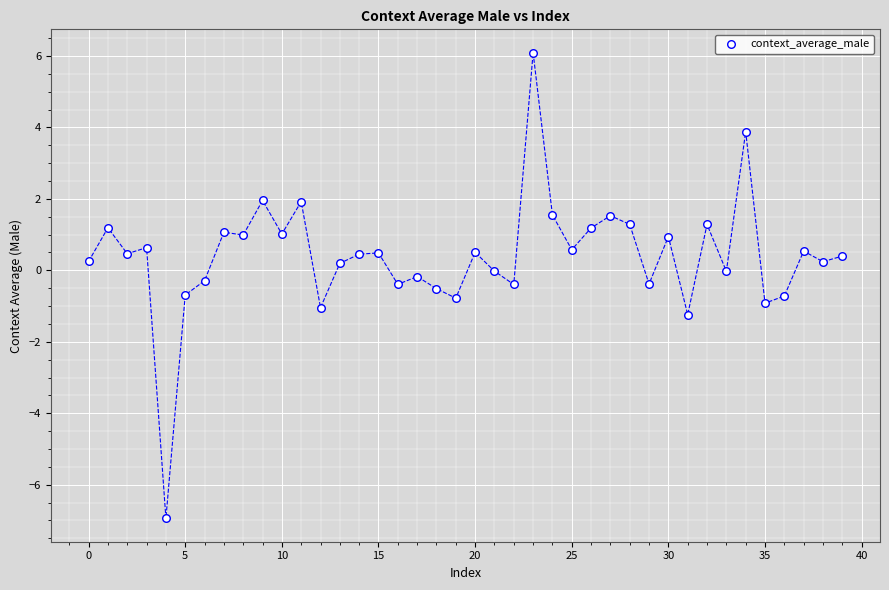

What is the range of Y values (max minus min)?

13.0